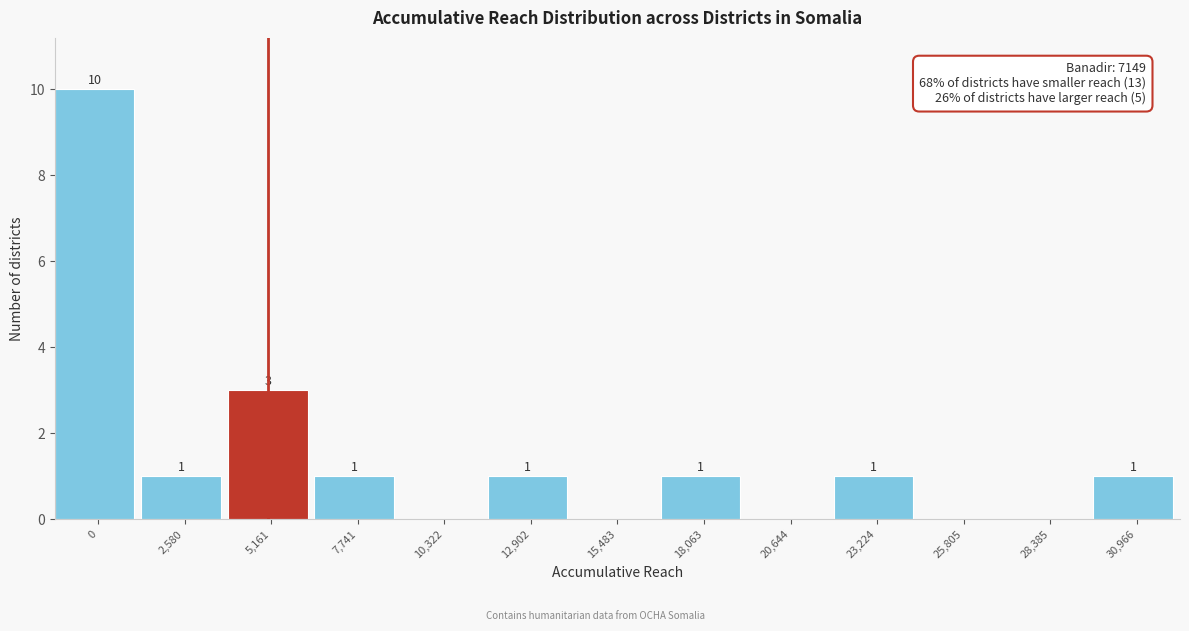

Reading left to right, transcribe all the data shown in this chart.

0=10	2,580=1	5,161=3	7,741=1	10,322=0	12,902=1	15,483=0	18,063=1	20,644=0	23,224=1	25,805=0	28,385=0	30,966=1